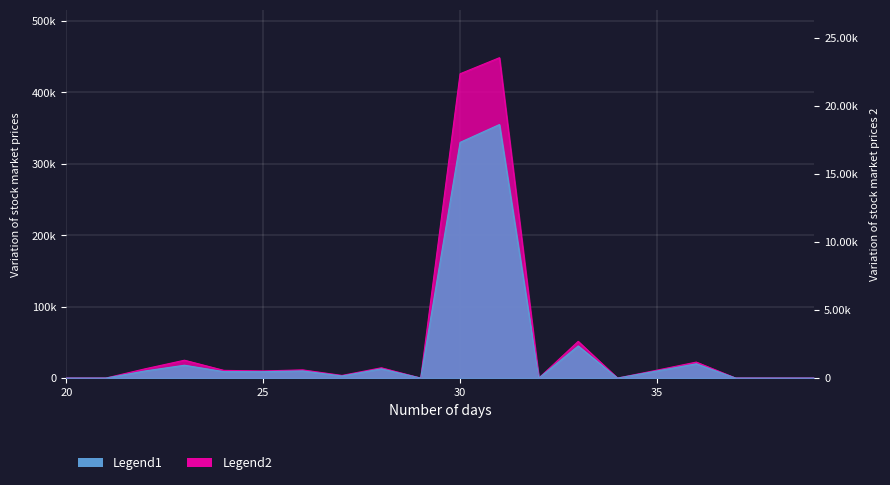

True or false: Legend1 has more than 2 interior local peaks.

True